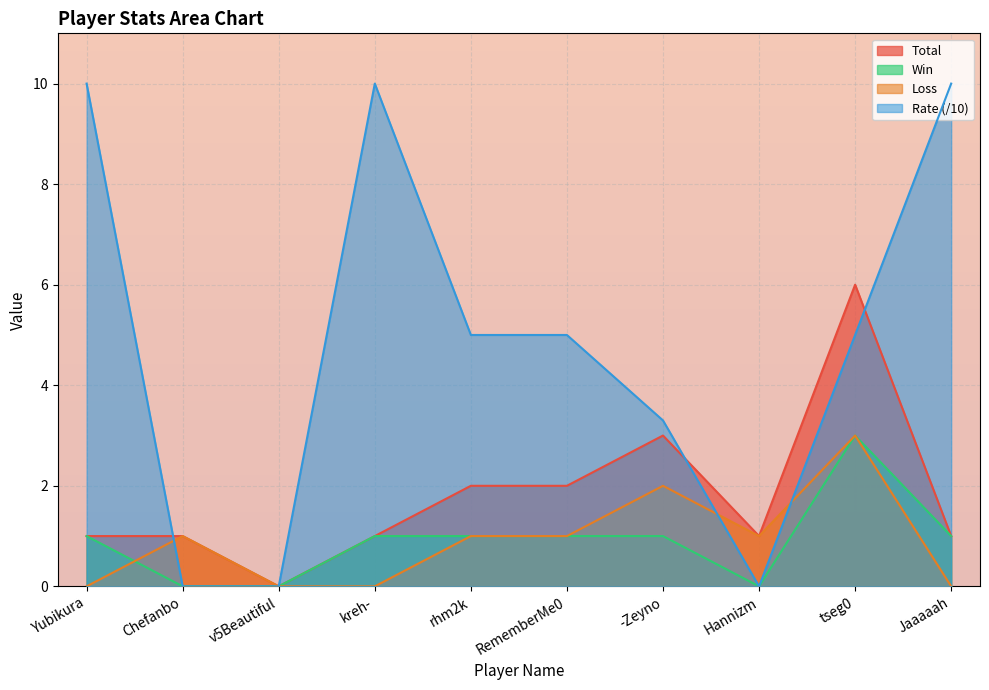

Where is the first local minimum for Rate?

Hannizm